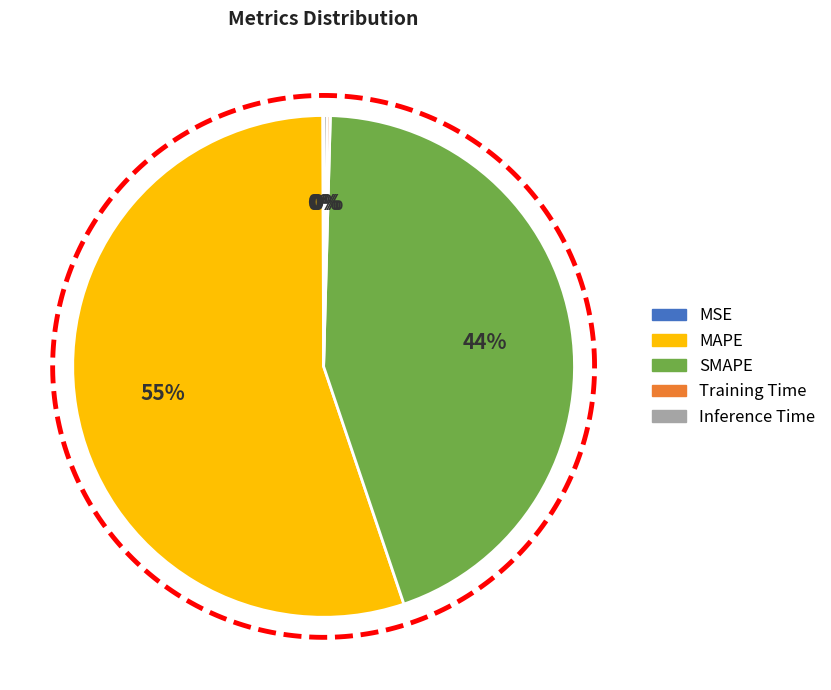

Combined, do MAPE and Training Time account for over 50%?

Yes